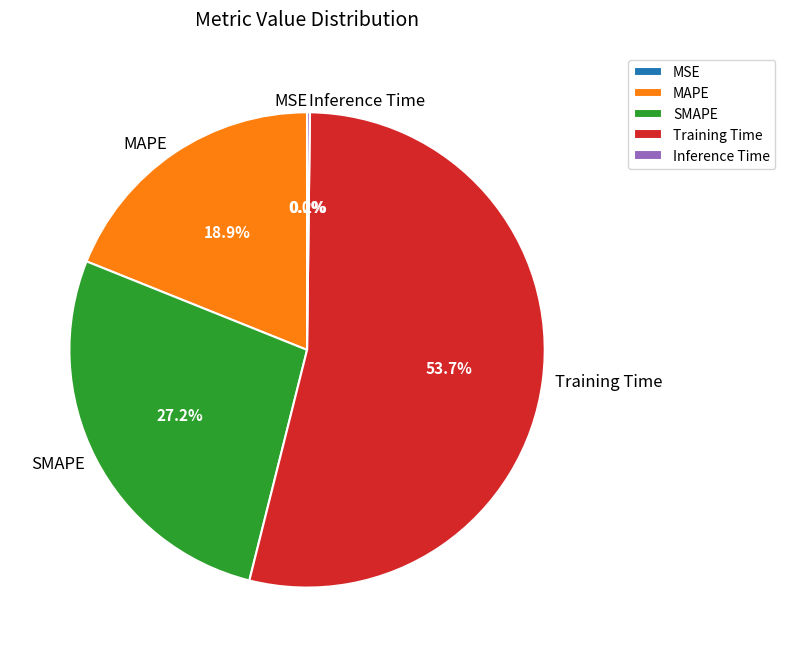

Which category has the biggest portion of the pie?

Training Time